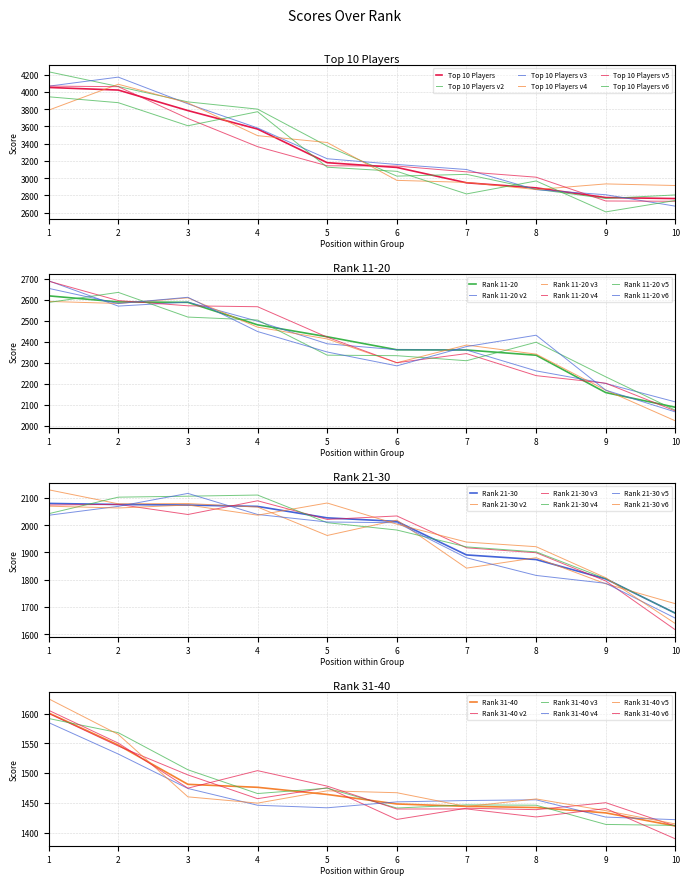

What value does the Rank 11-20 series have at 2, to the nearest 10?

2590